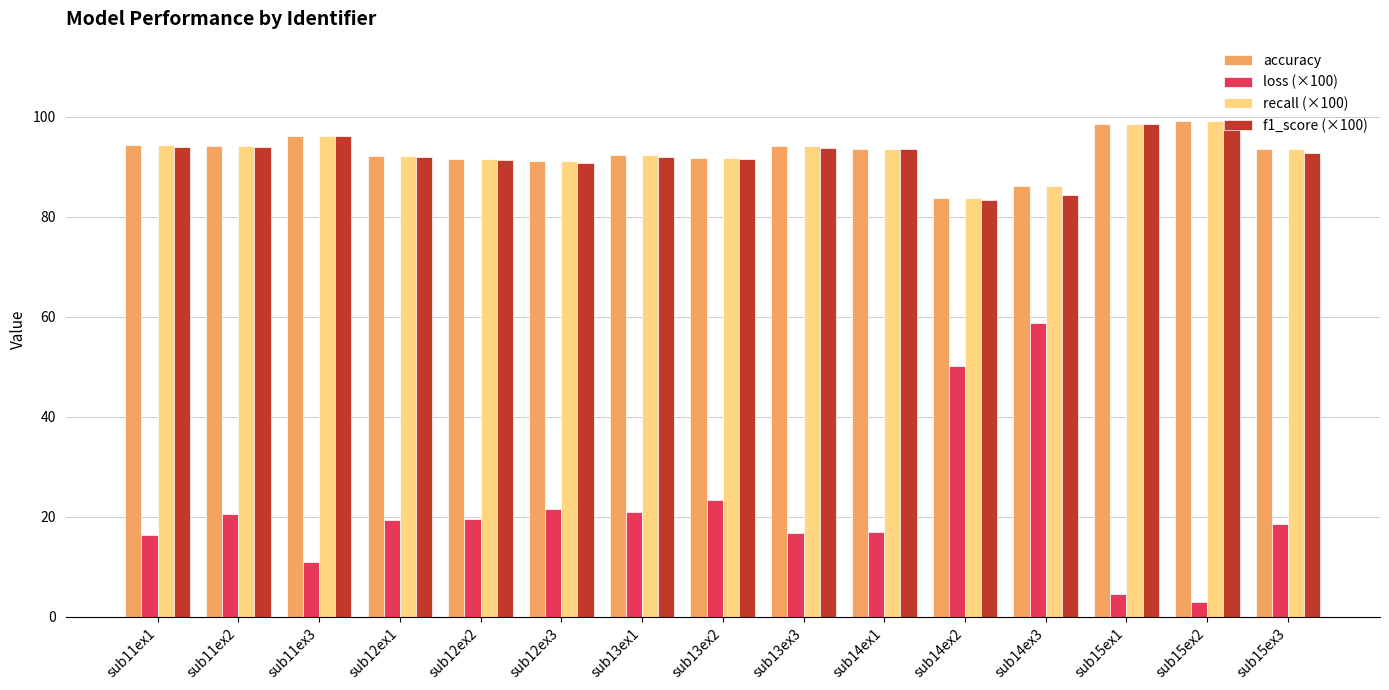

How many distinct data groups are displayed?

4